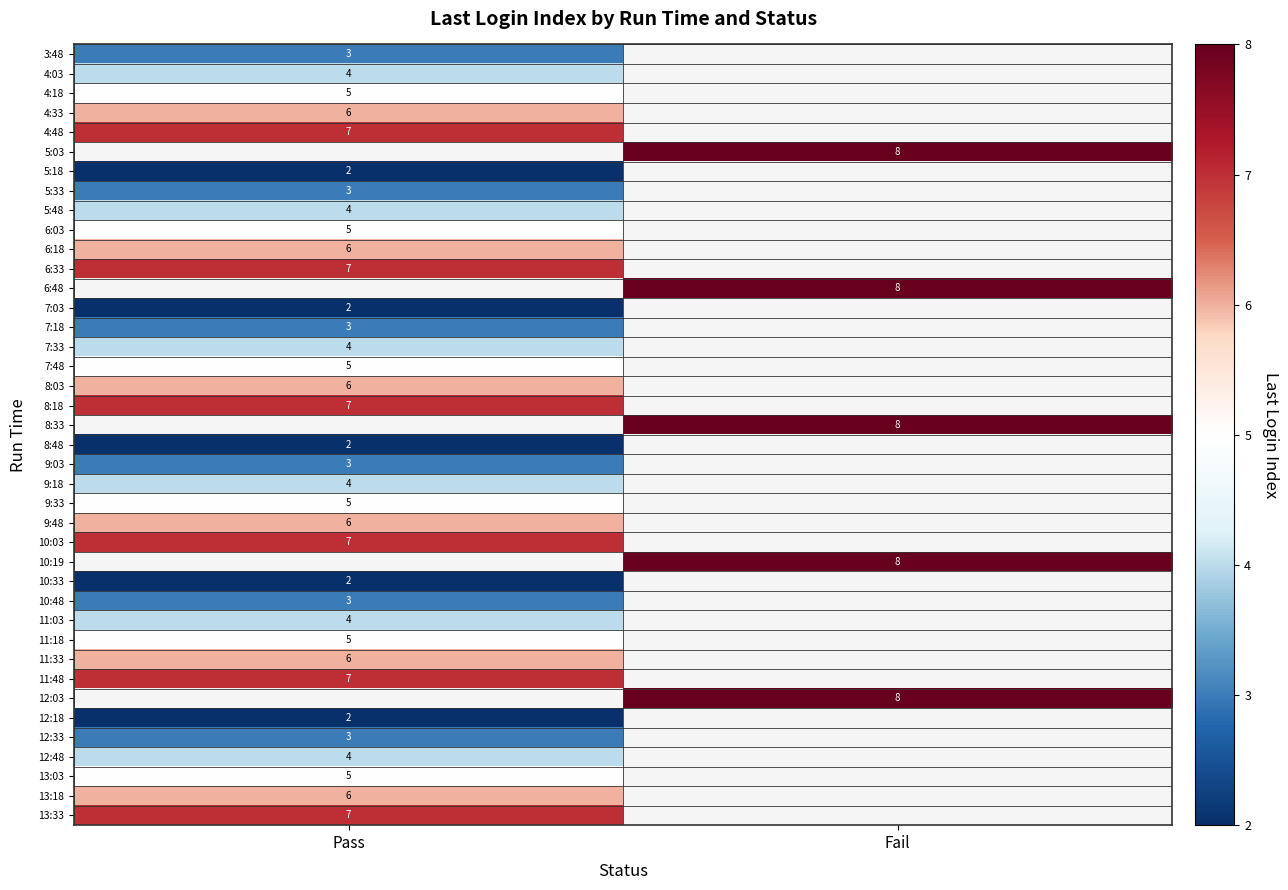

The value of 4:03 at Pass is 6.2. True or false?

False